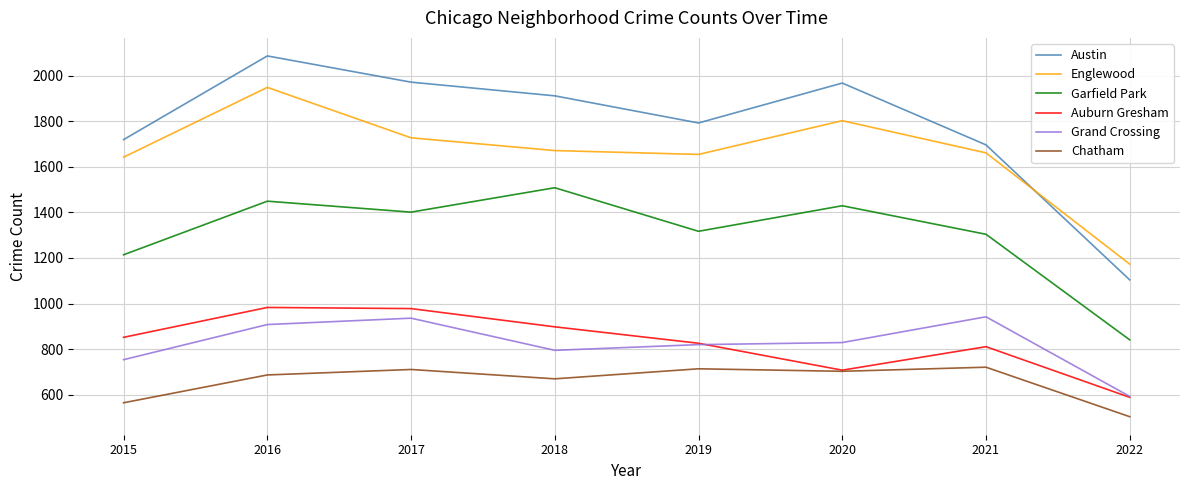

What is the average value of the Austin series?

1781